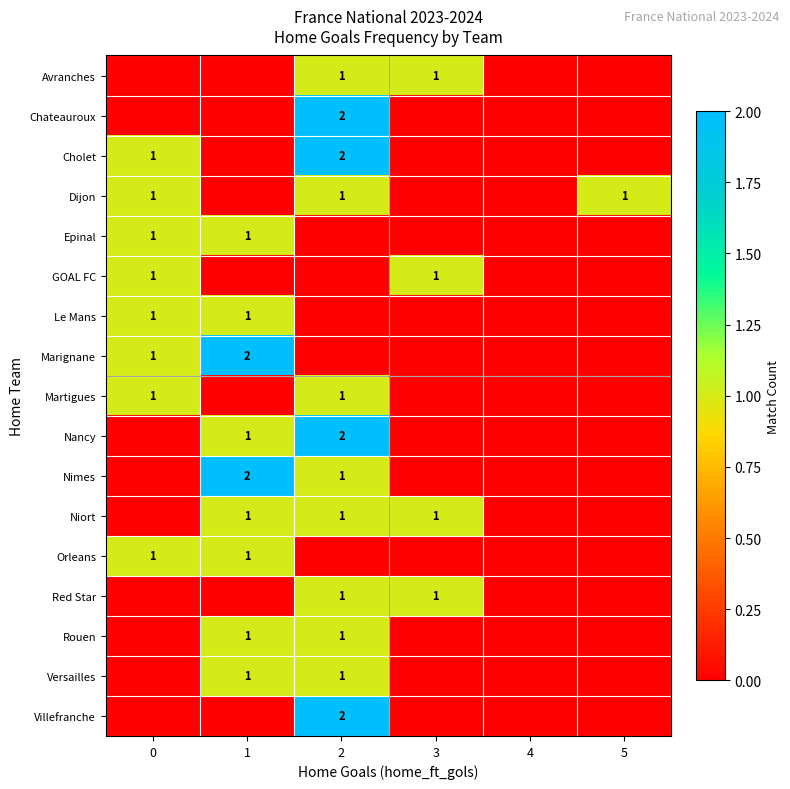

True or false: Le Mans has a value of 1 at 0.

True